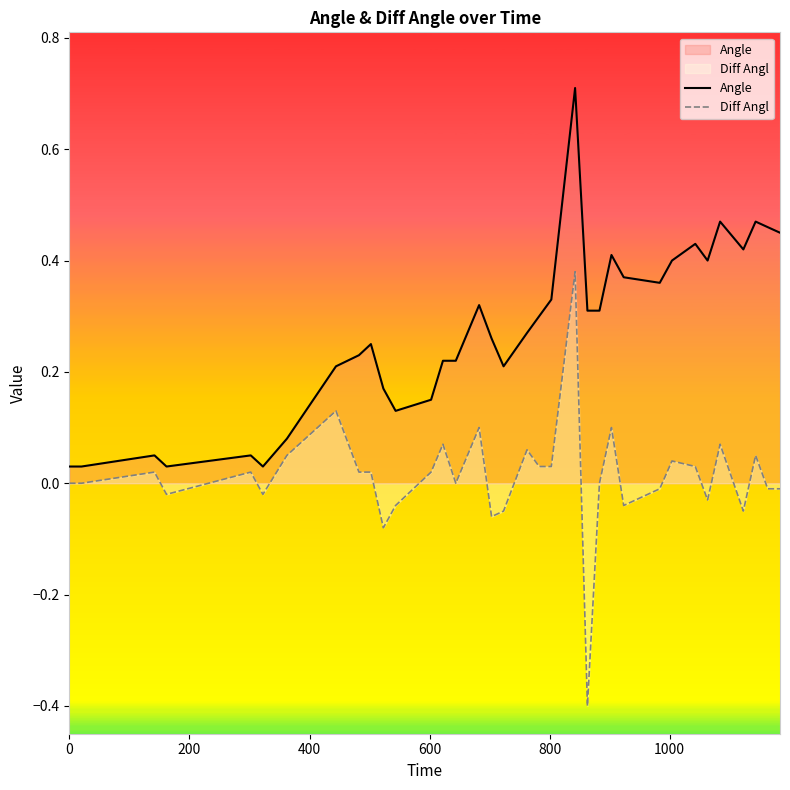

Which series has the widest spread of values?

Diff Angl